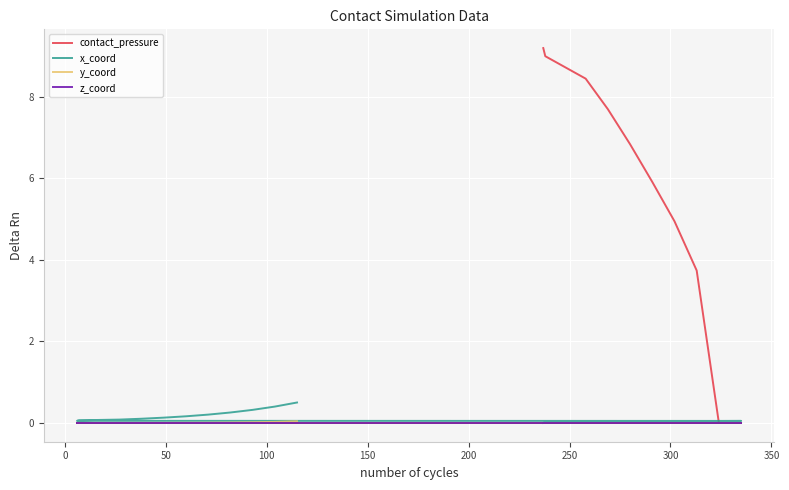

What is the difference between the maximum and minimum values in the contact_pressure series?

9.2